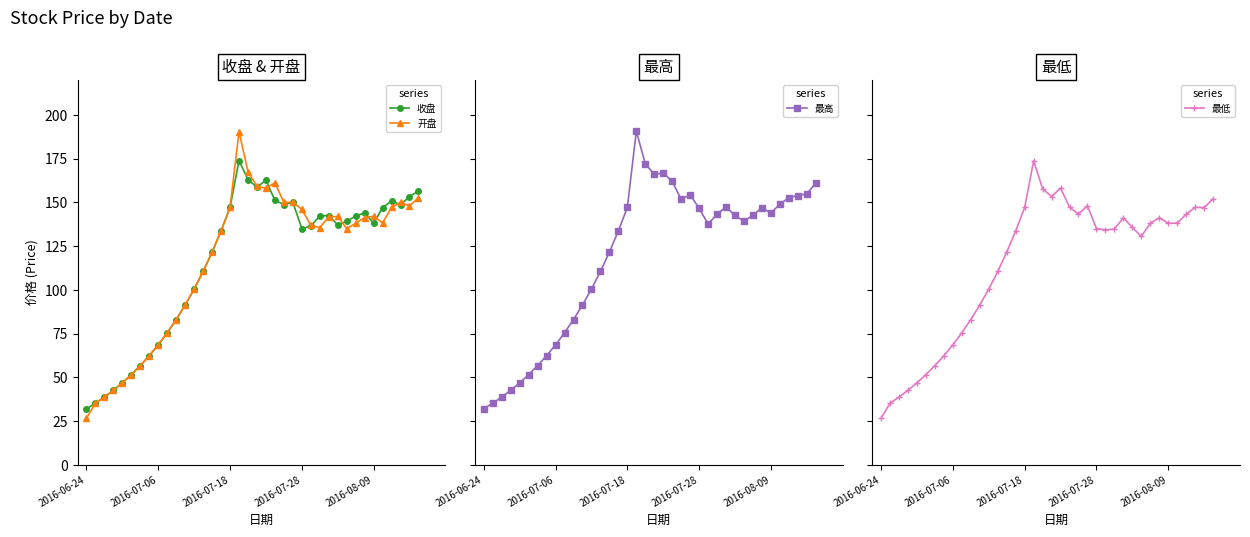

How many series are shown in this chart?

4